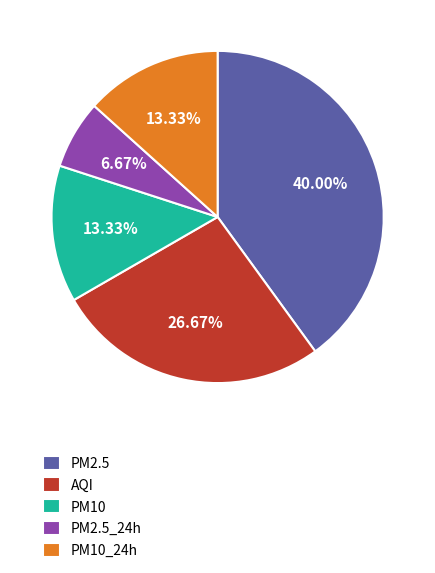

Is it true that PM10 is 20% of the pie?

False